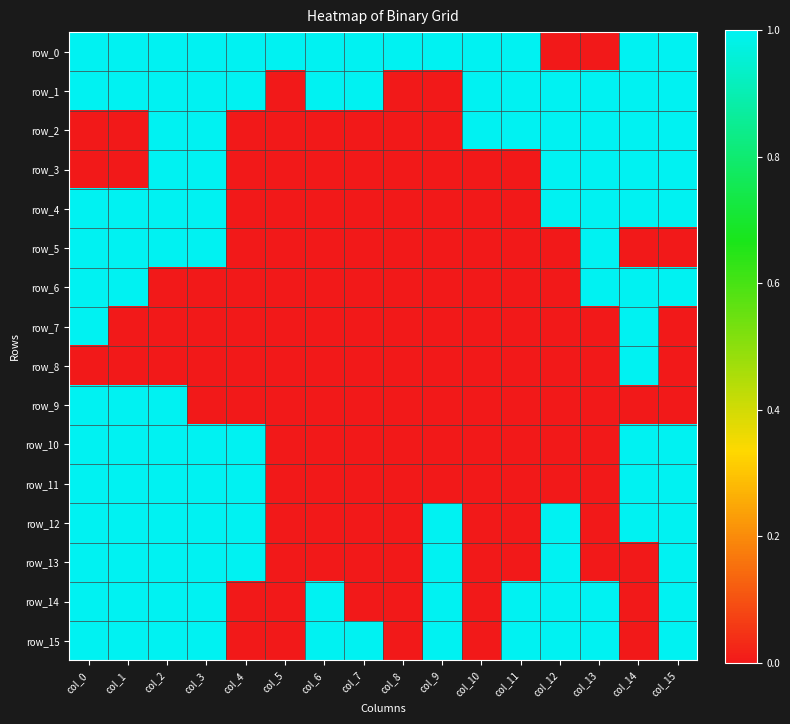

Which series changed the most between col_2 and col_13?

row_0